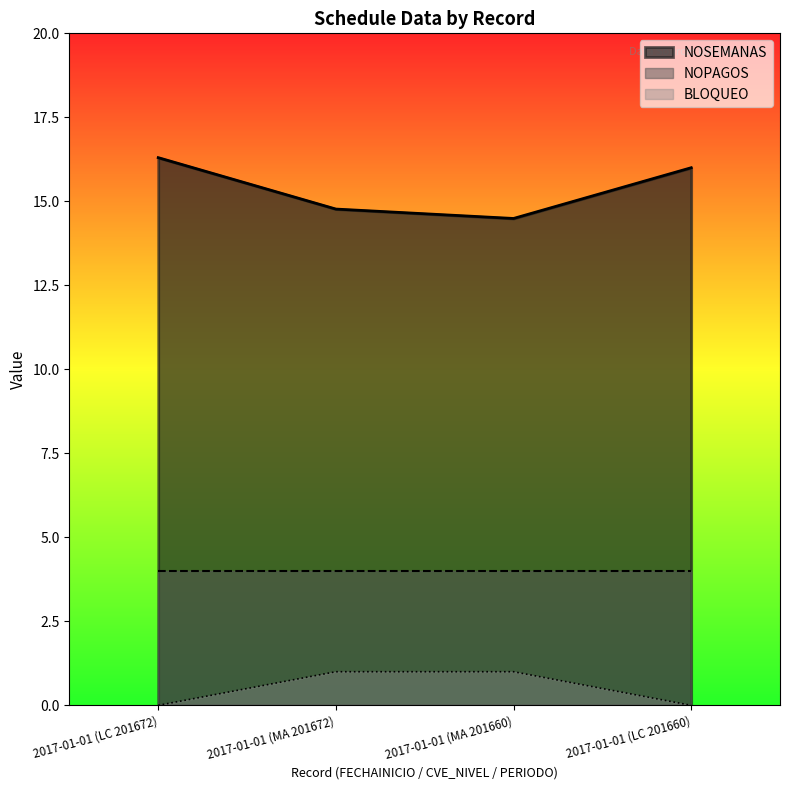

What is the label of the 3rd point from the right?

2017-01-01 (MA 201672)